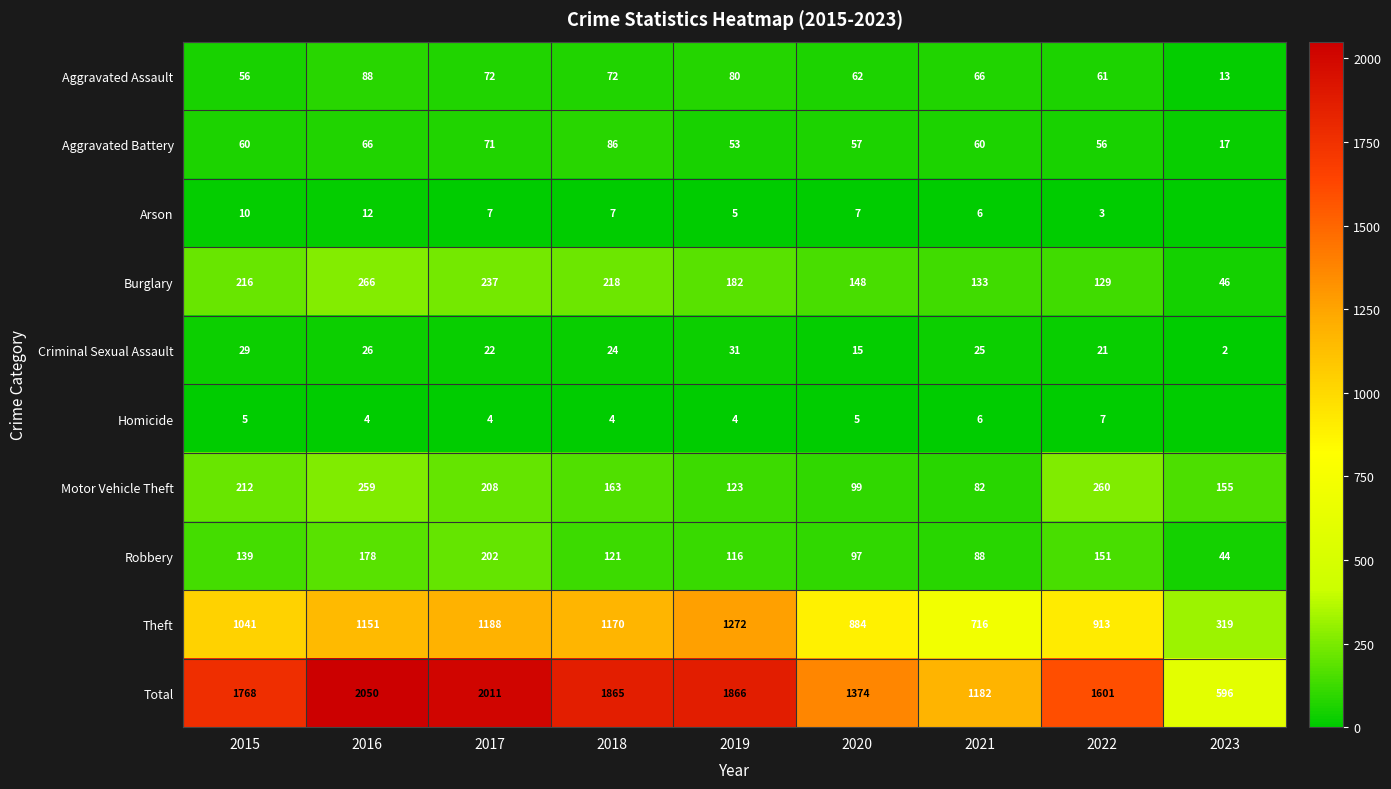

Is the value of Burglary at 2015 greater than the value of Motor Vehicle Theft at 2015?

Yes